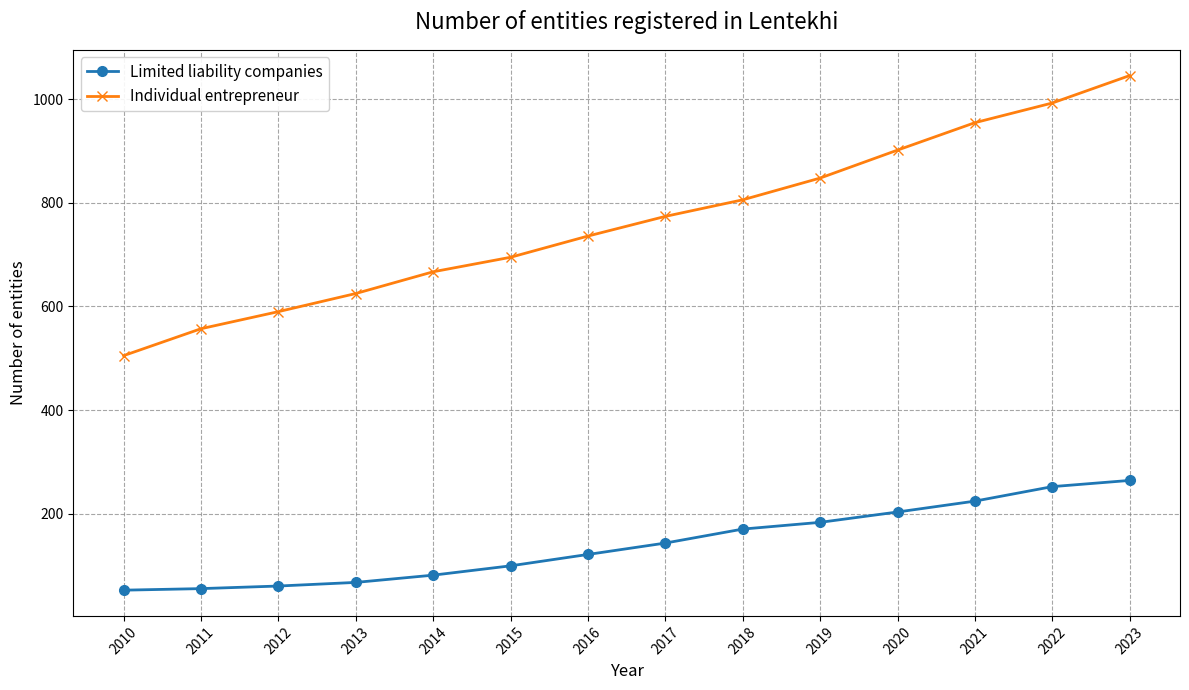

At which label is Individual entrepreneur closest to 775?

2017